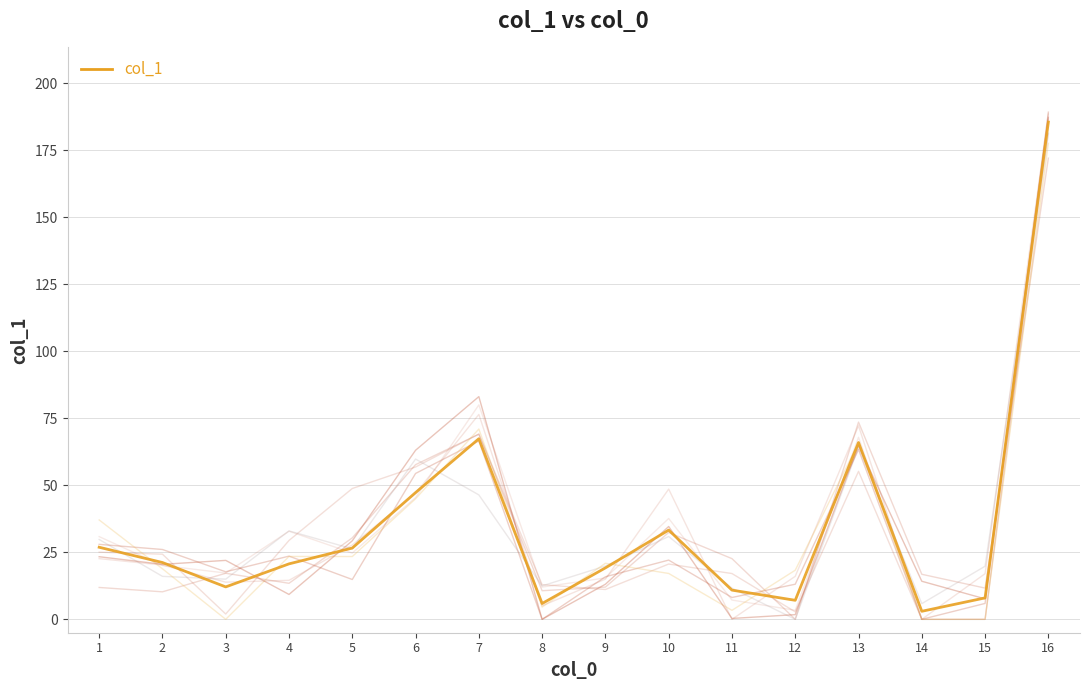

What is the ratio of the value at 15 to the value at 12?

1.1